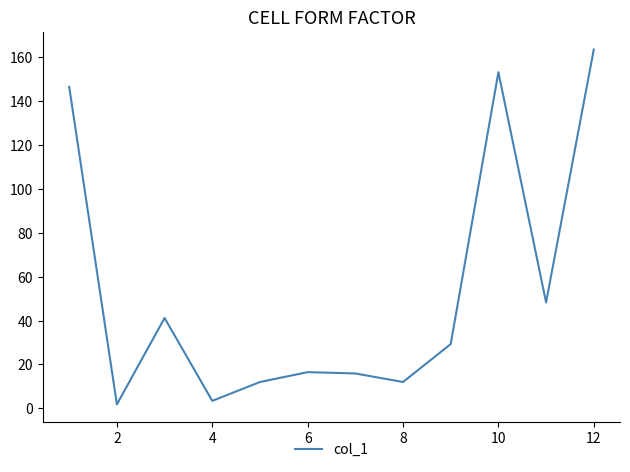

What is the difference between the second highest and second lowest values?

149.9